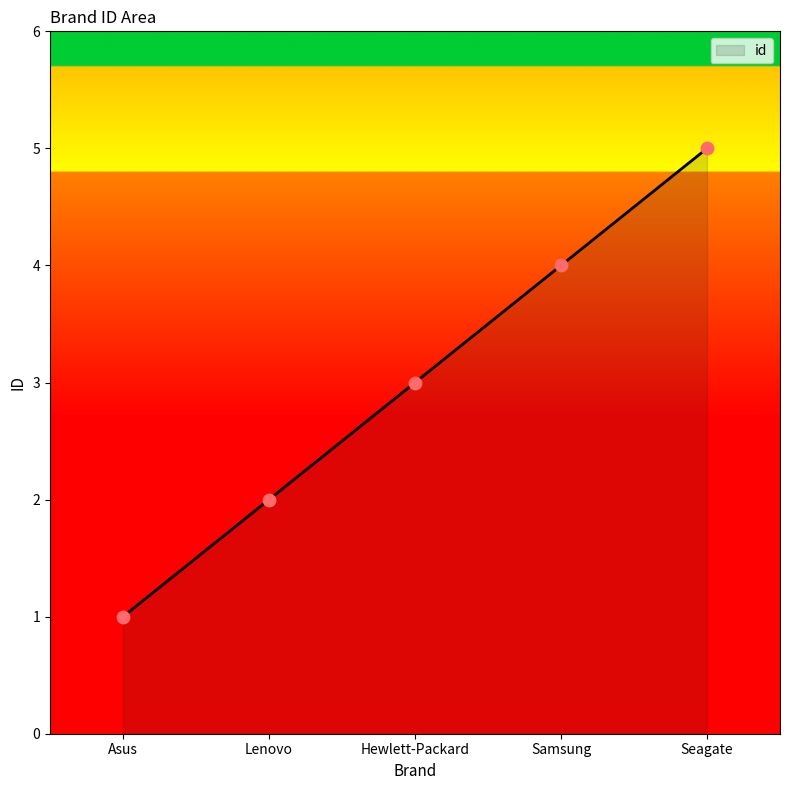

Which has a higher value, Lenovo or Seagate?

Seagate